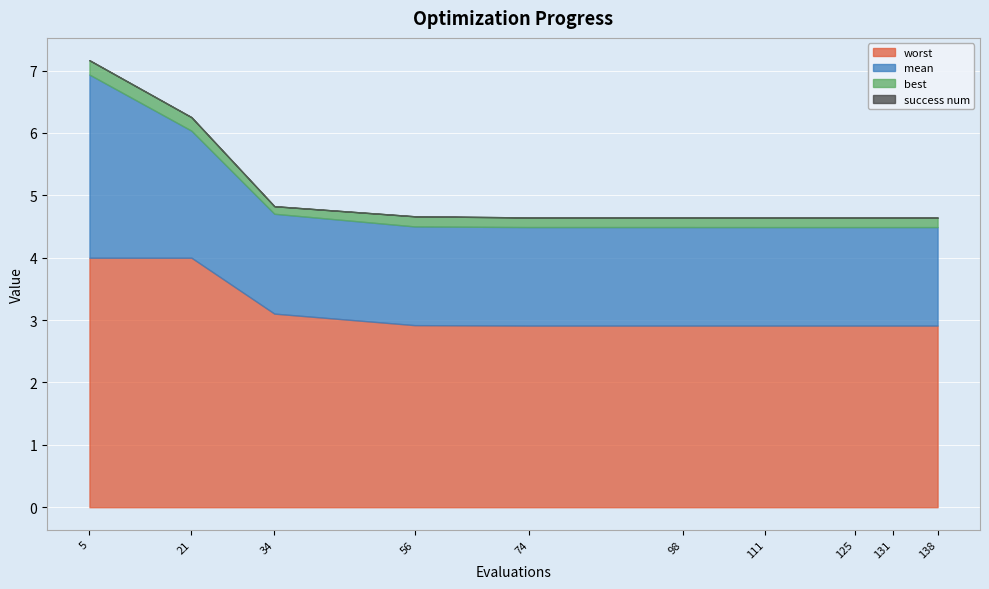

Between 5 and 111, which is larger?

5